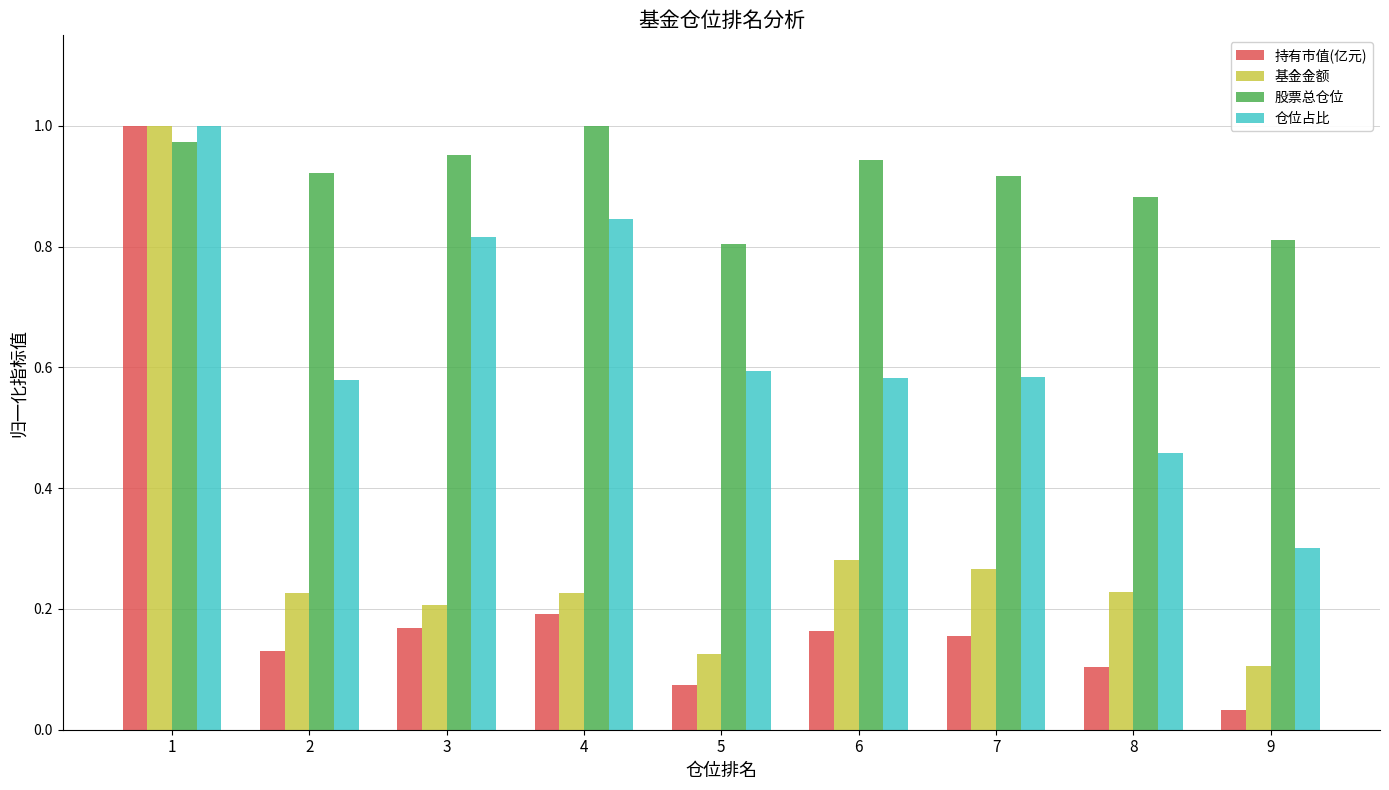

At 9, list the series in order from smallest to largest.

持有市值(亿元), 基金金额, 仓位占比, 股票总仓位